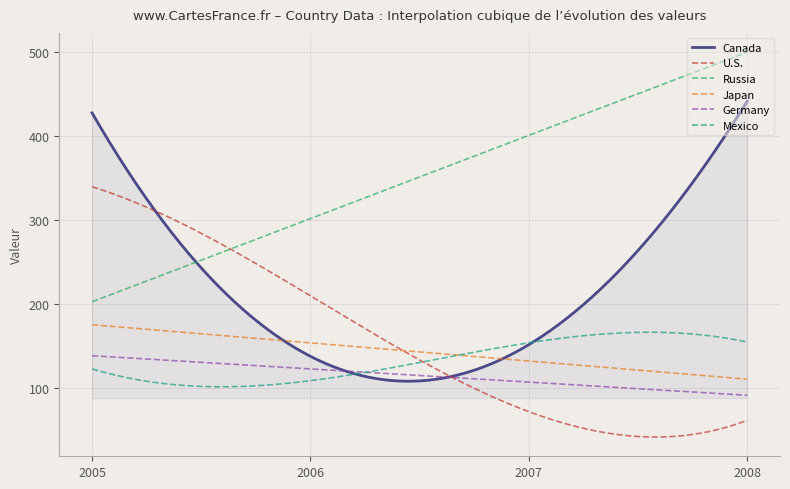

Which series has the widest spread of values?

Canada